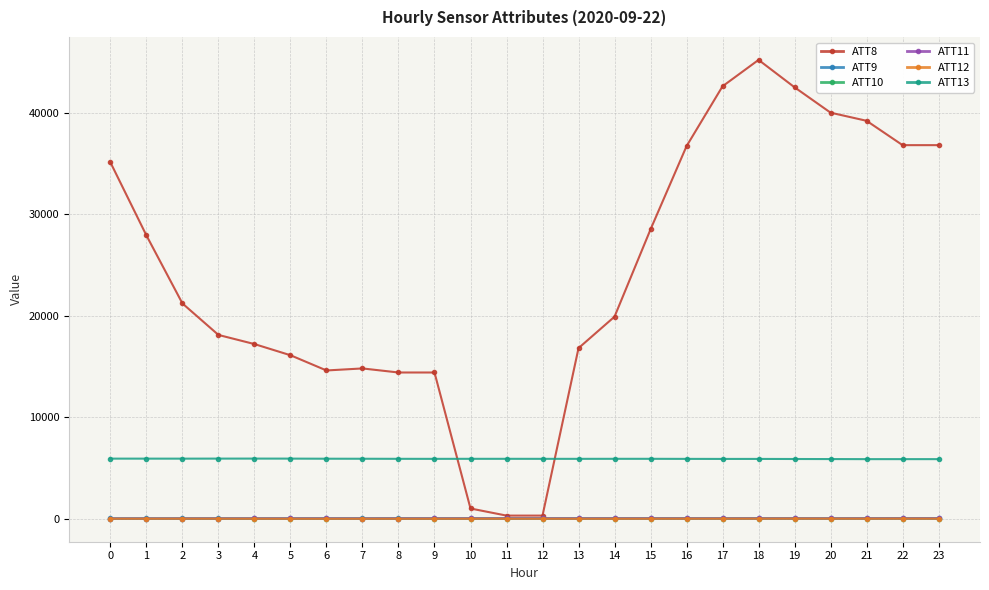

The value of ATT8 at 8 is 14400.0. True or false?

True